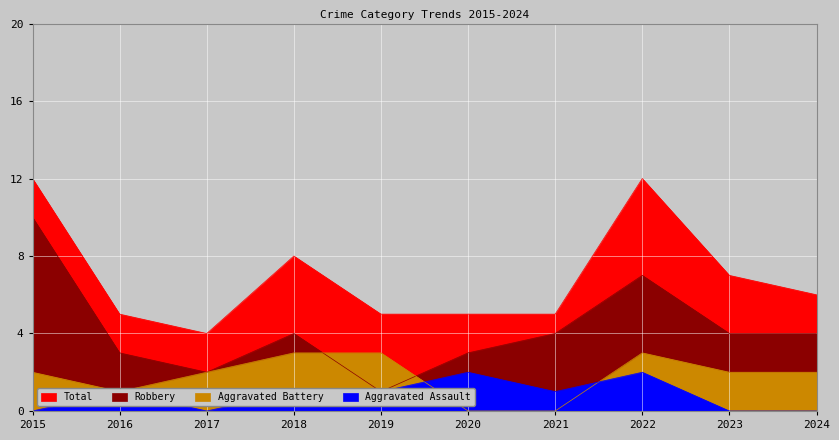

What is the spread (max minus min) of values at 2024?

6